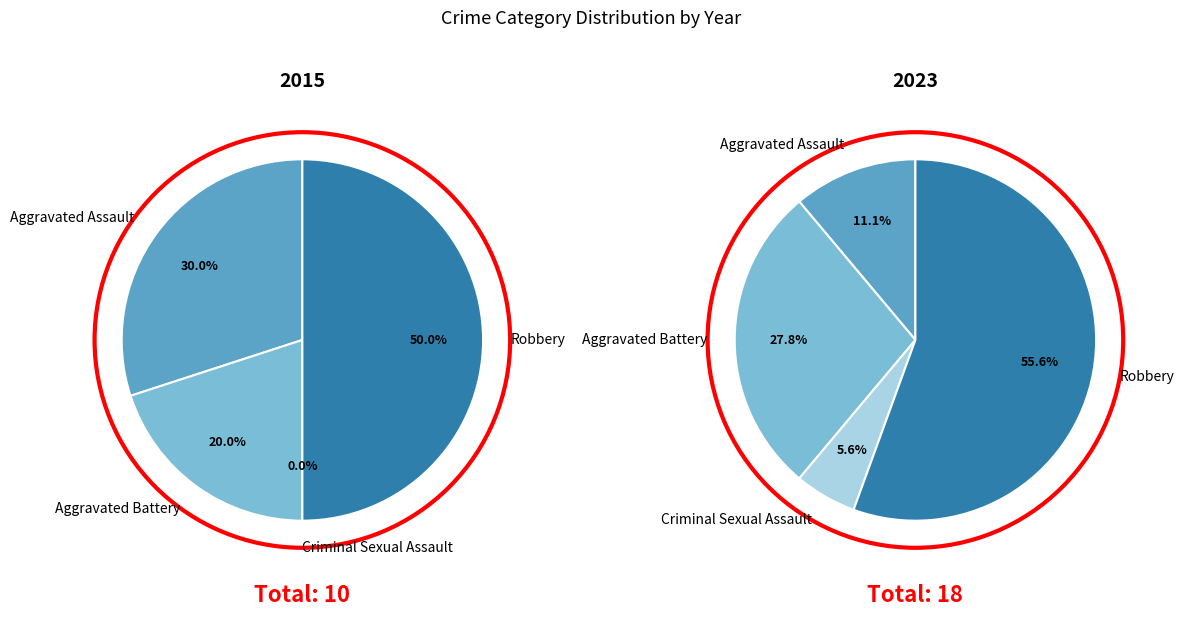

Rank the series by their maximum value, from lowest to highest.

values_2015, values_2023